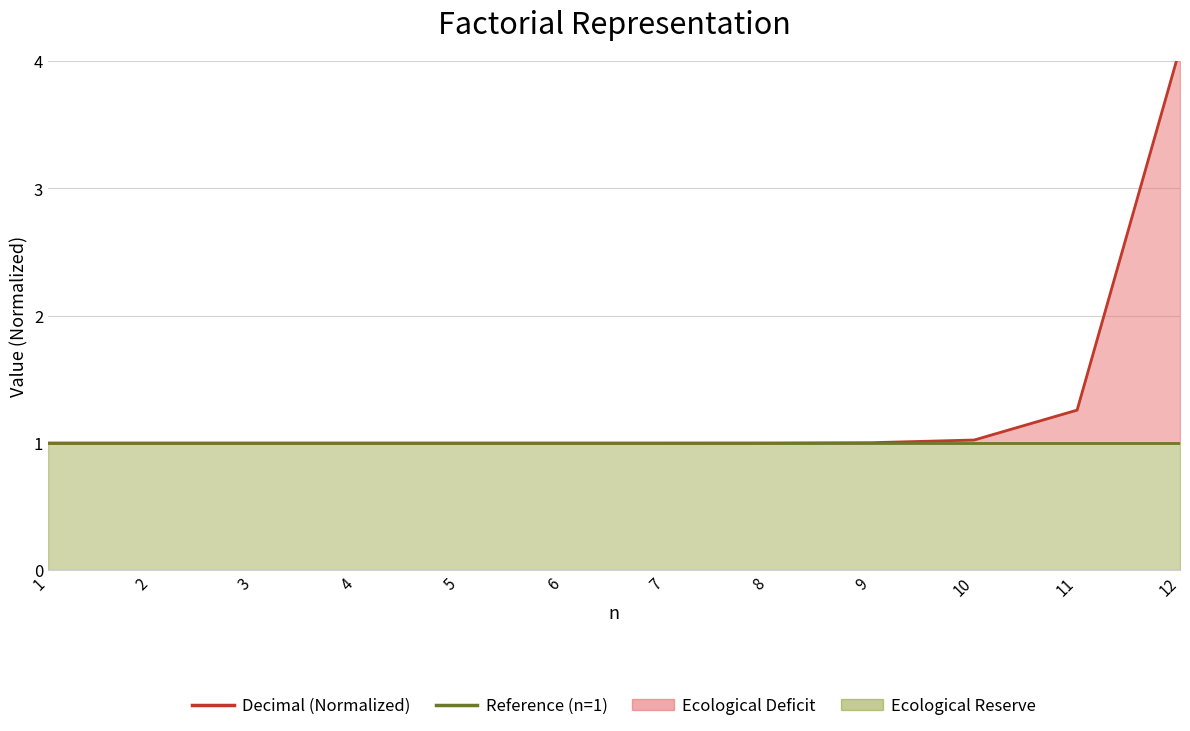

Rank the series by their average value, from highest to lowest.

Decimal (Normalized), Reference (n=1)